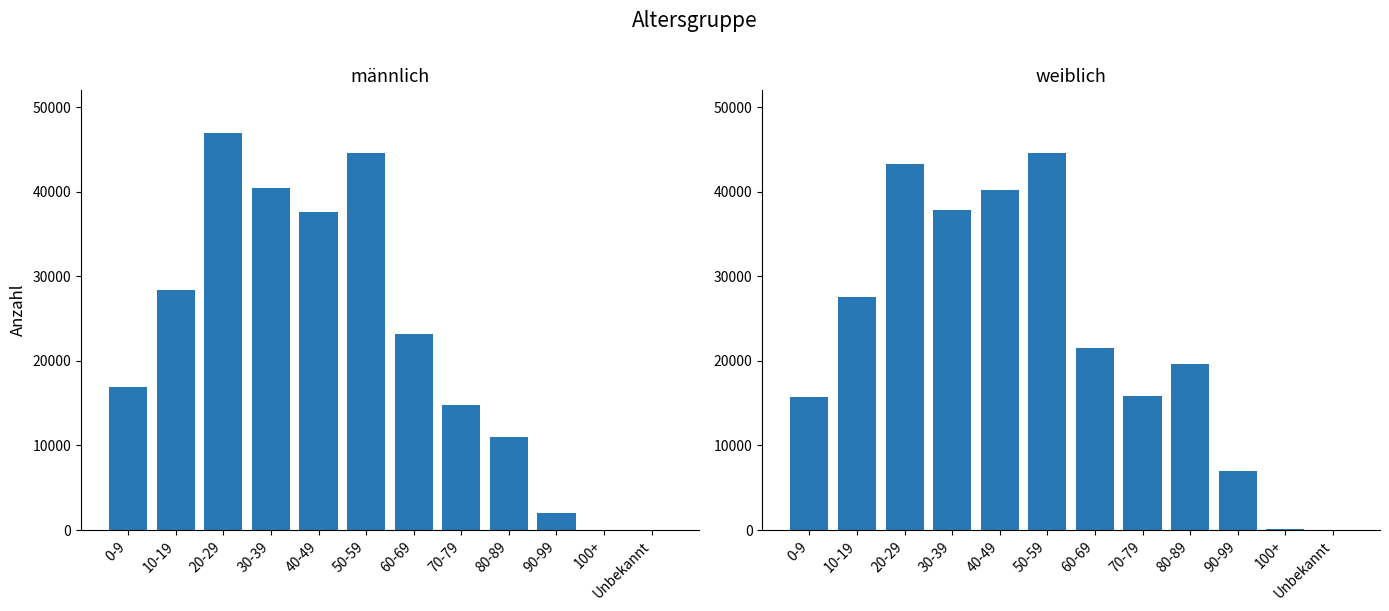

Reading left to right, list all the values displayed in this chart.

männlich: 0-9=16884	10-19=28339	20-29=46904	30-39=40433	40-49=37661	50-59=44570	60-69=23139	70-79=14798	80-89=10966	90-99=2042	100+=36	Unbekannt=45
weiblich: 0-9=15675	10-19=27615	20-29=43321	30-39=37901	40-49=40217	50-59=44545	60-69=21555	70-79=15832	80-89=19588	90-99=6993	100+=155	Unbekannt=37